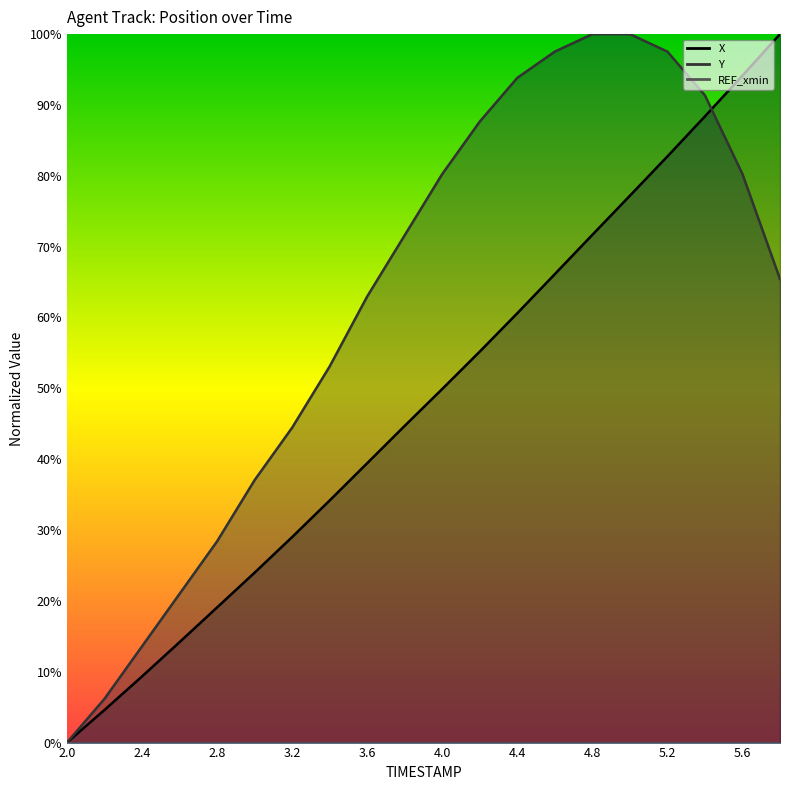

The X series shows 27.7 at 4.8. True or false?

False